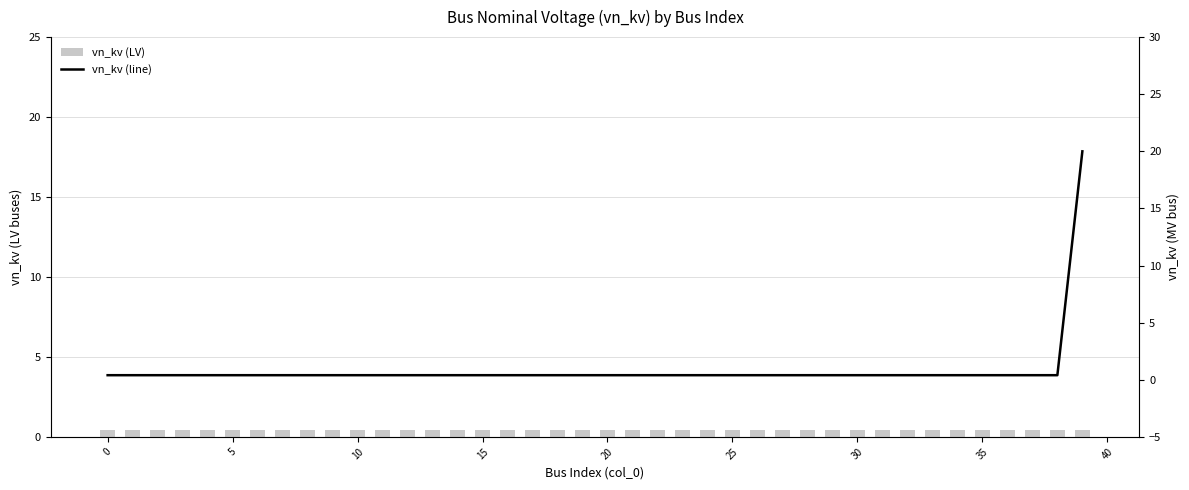

The value of vn_kv (line) at 13 is 0.1. True or false?

False